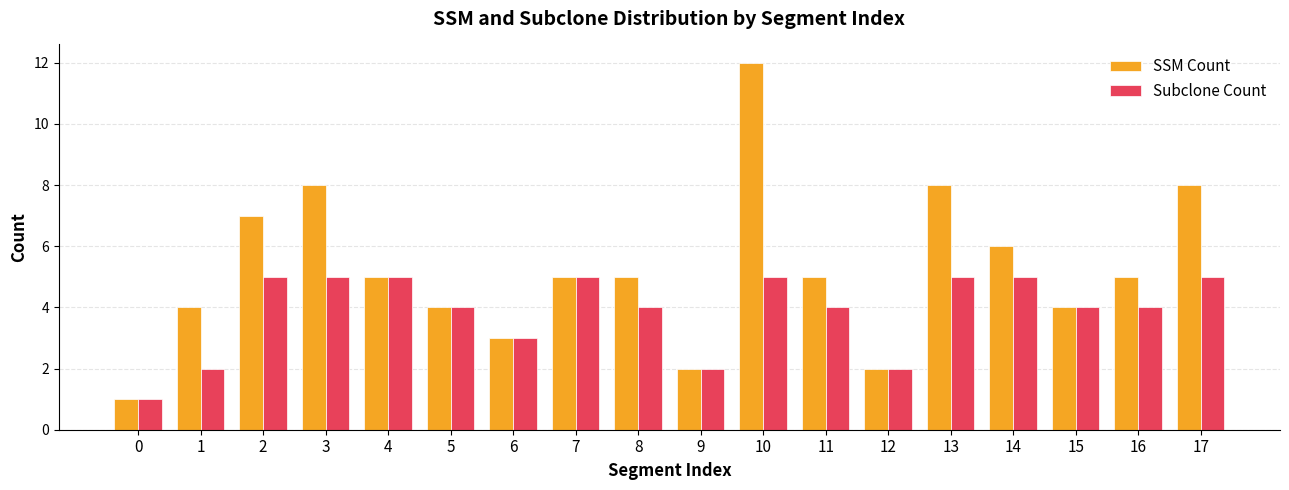

How many series are shown in this chart?

2